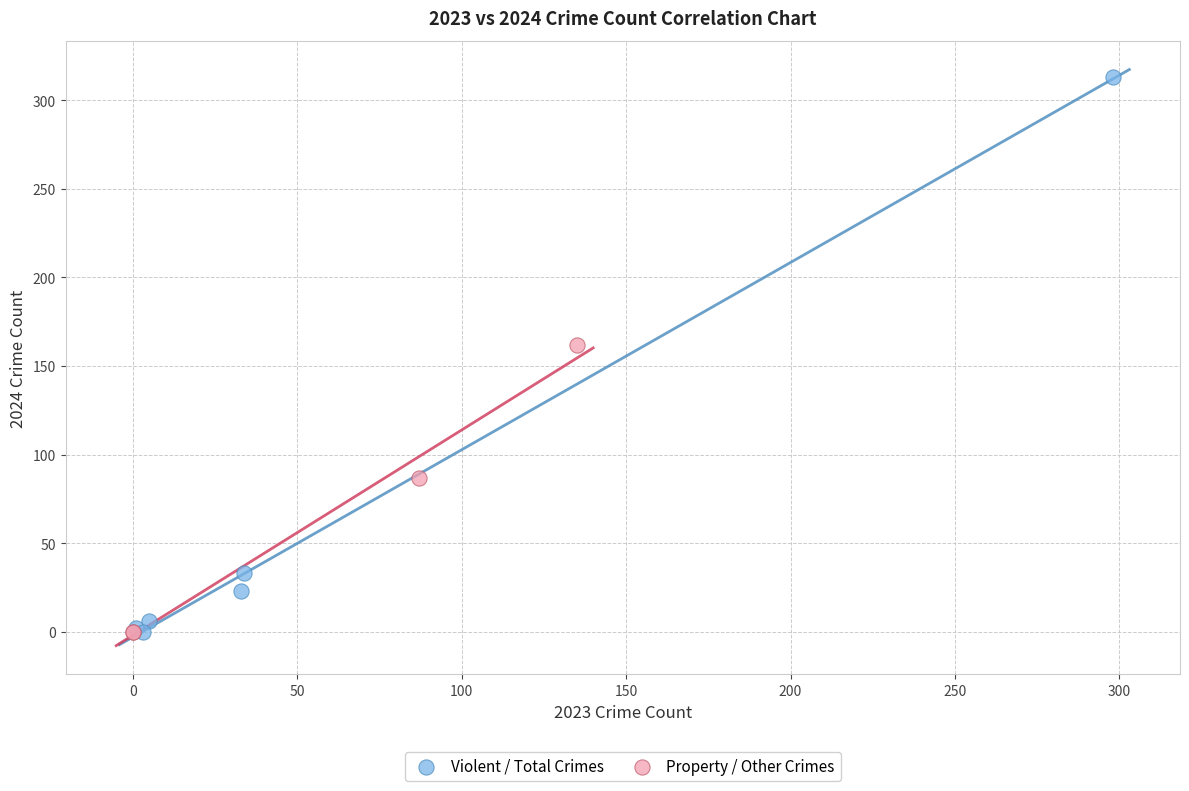

Which series contains the highest Y value?

Violent / Total Crimes